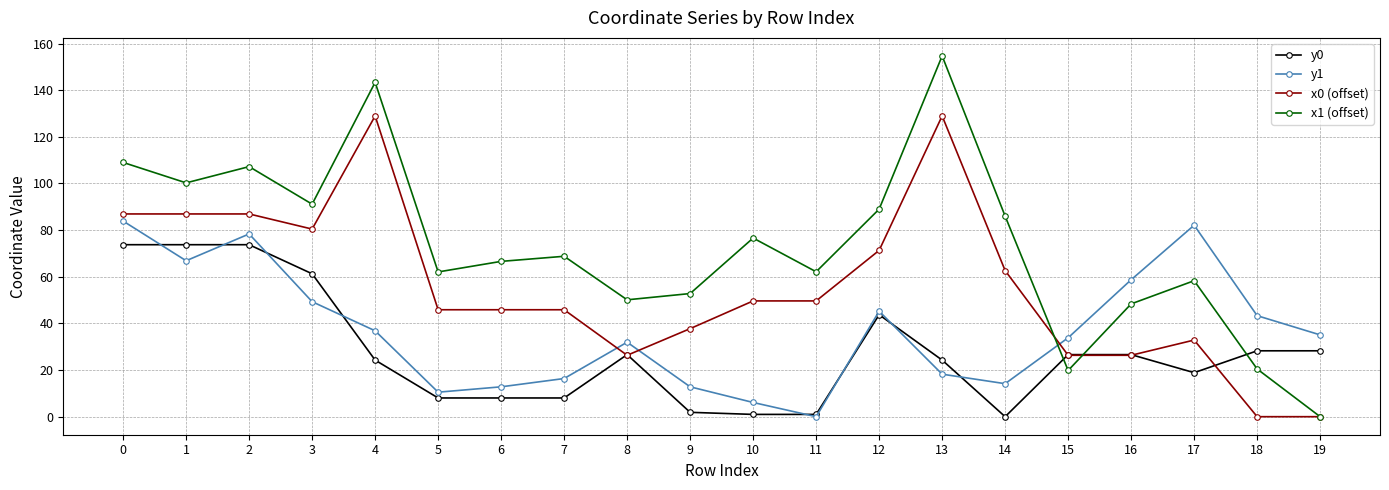

What is the value of the x1 (offset) point at the 10th from the left?

52.8